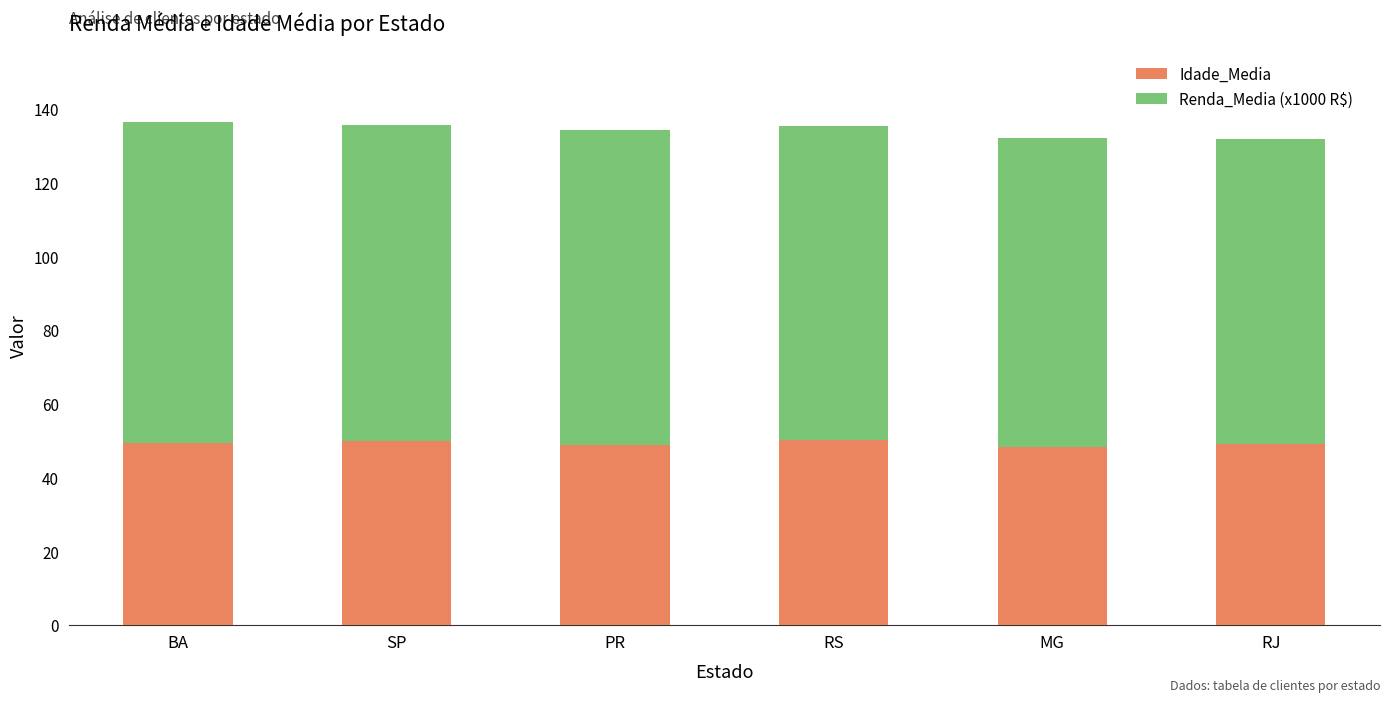

What is the minimum value for Idade_Media?

48.4